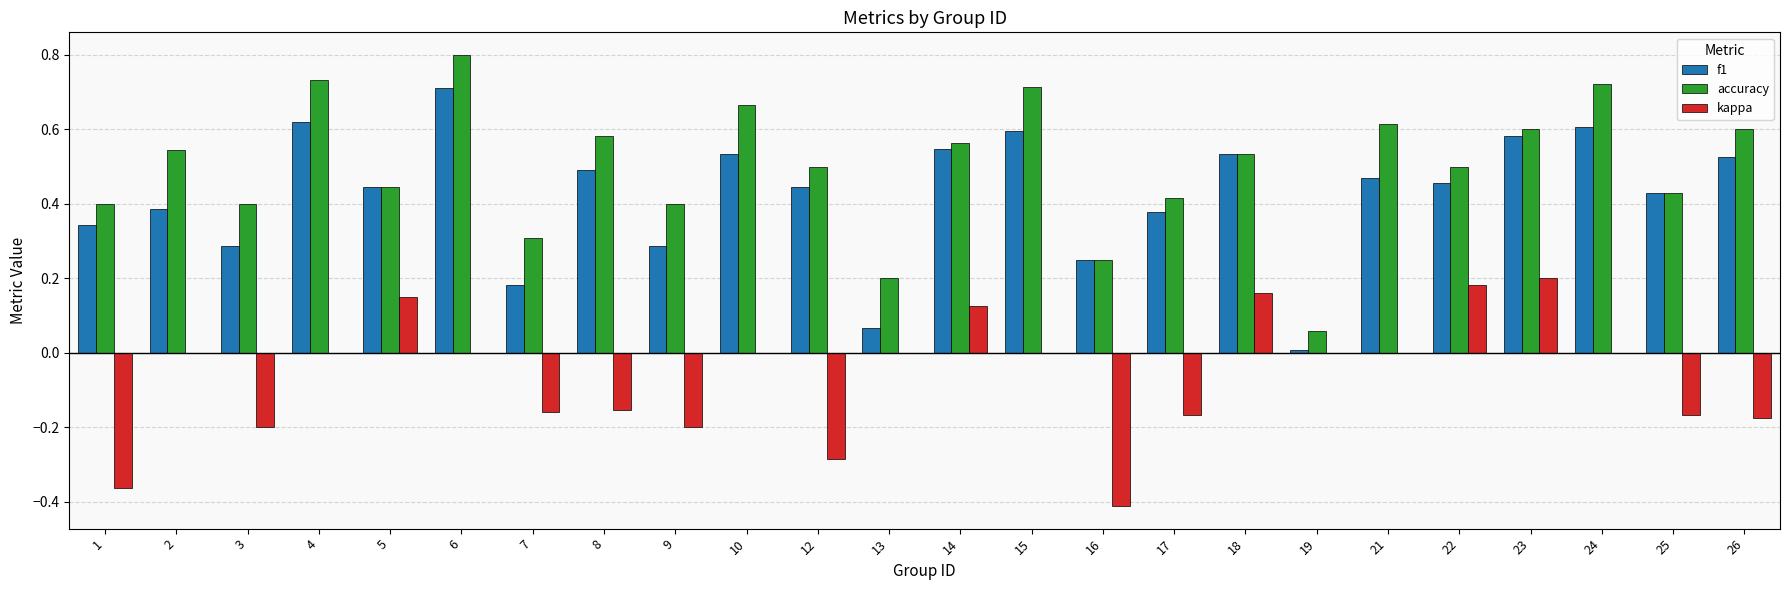

Which series has the widest spread of values?

accuracy